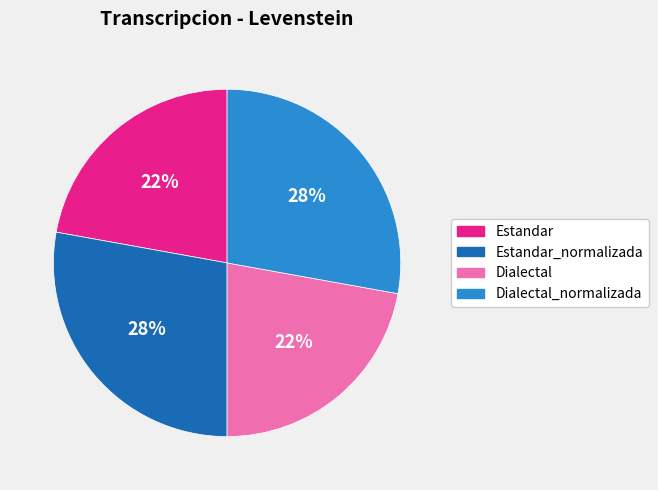

To the nearest percent, what is the average slice percentage?

25%